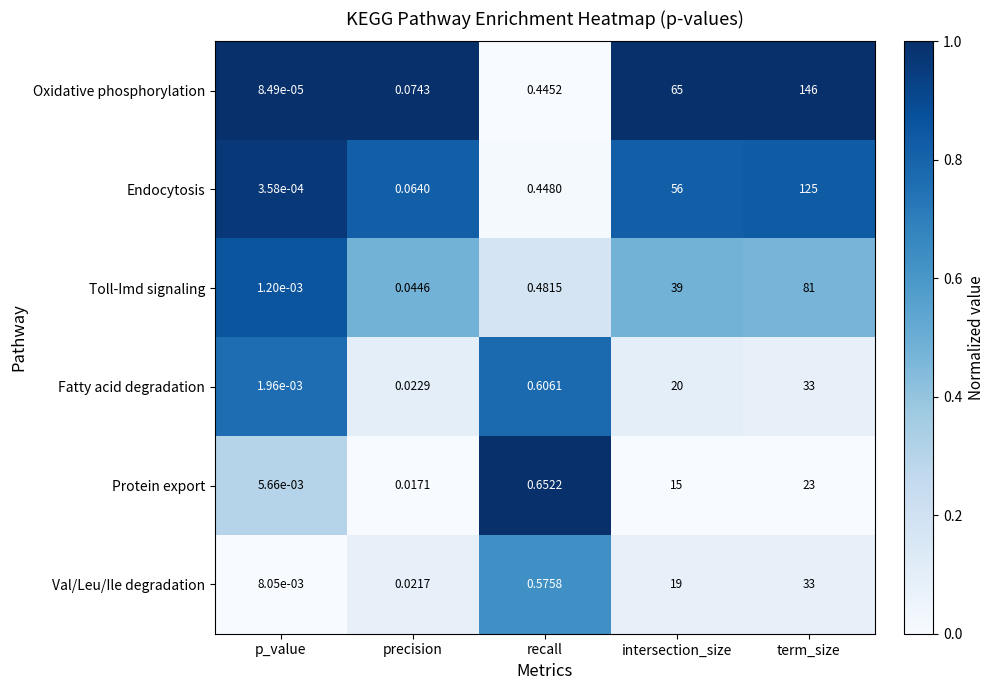

Which series has the widest spread of values?

Oxidative phosphorylation